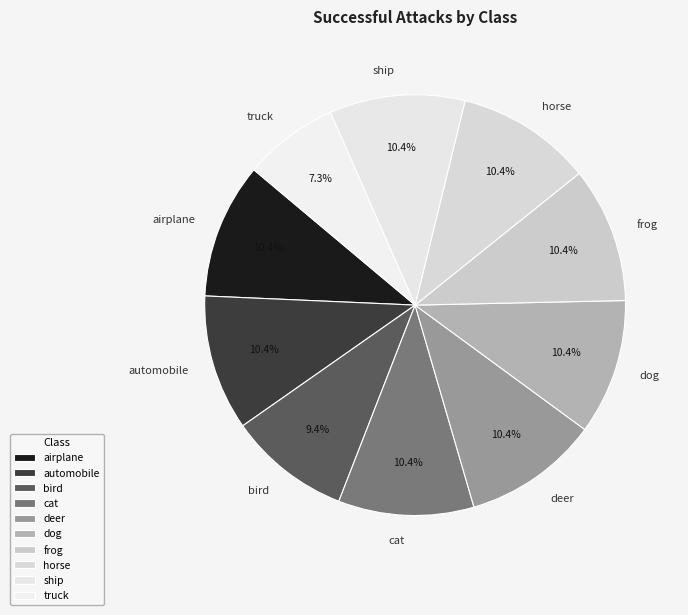

Is there any slice that represents more than half of the pie?

No